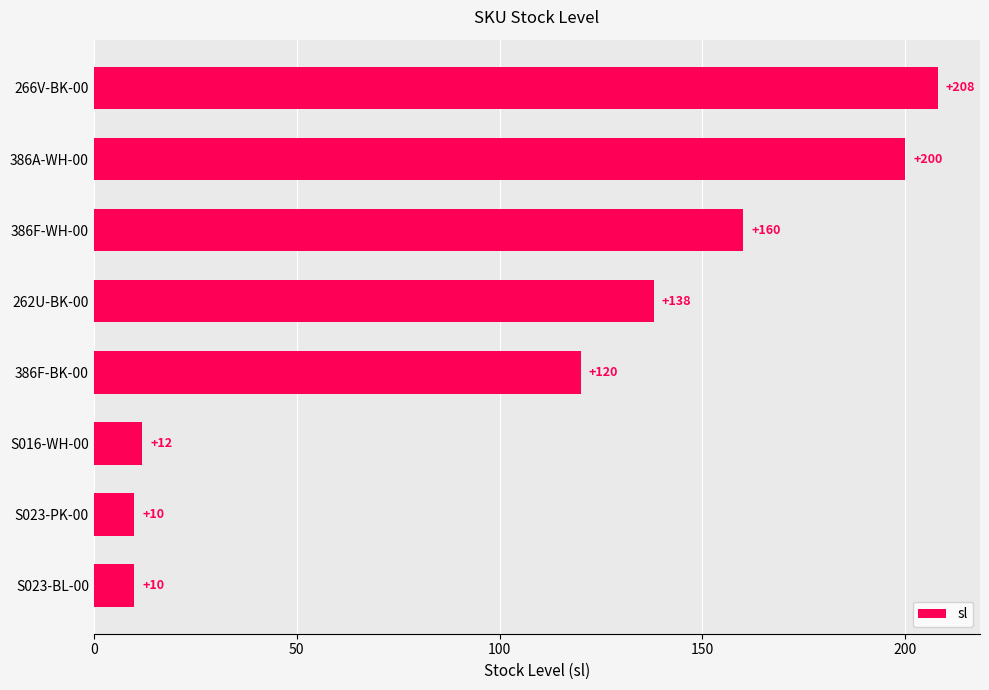

Which category has the highest value across all series?

266V-BK-00